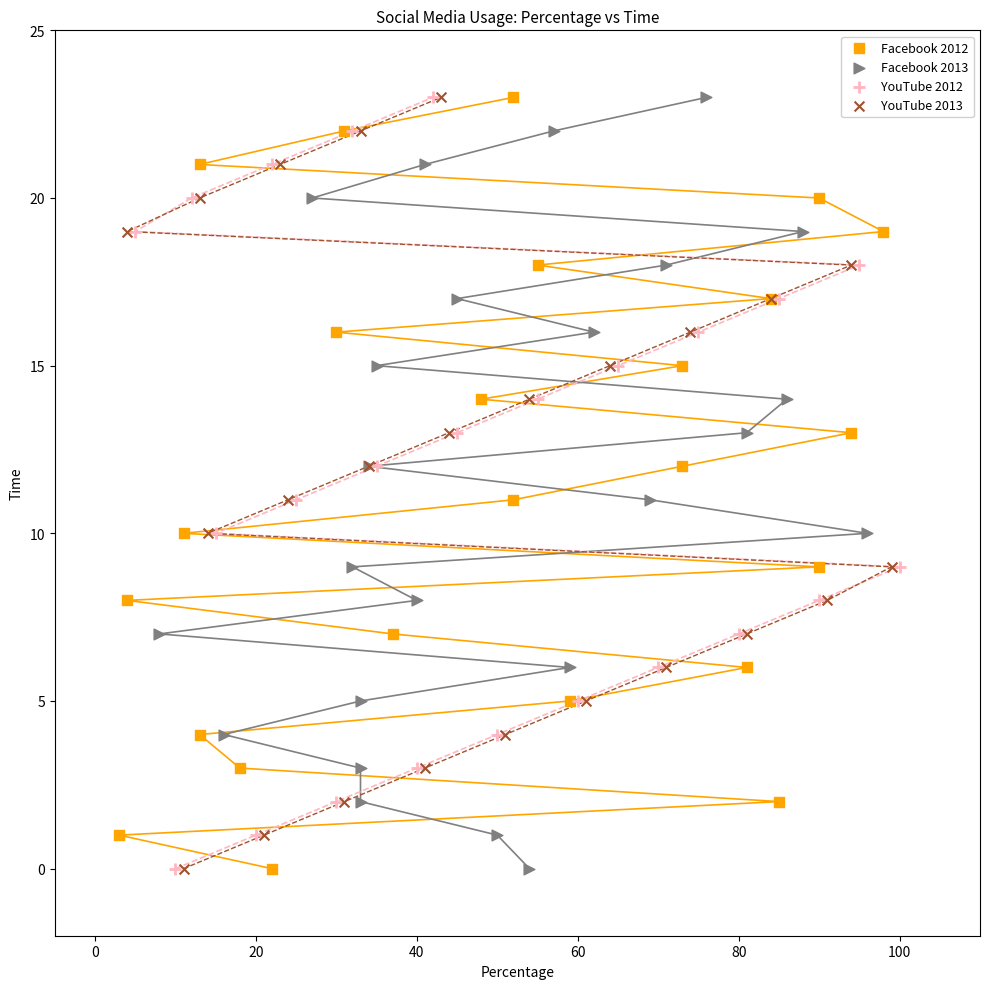

What are all the series names shown in the legend?

Facebook 2012, Facebook 2013, YouTube 2012, YouTube 2013